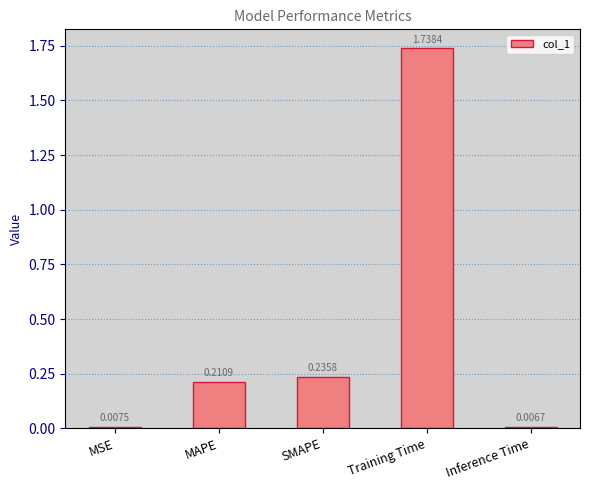

What is the average value?

0.4